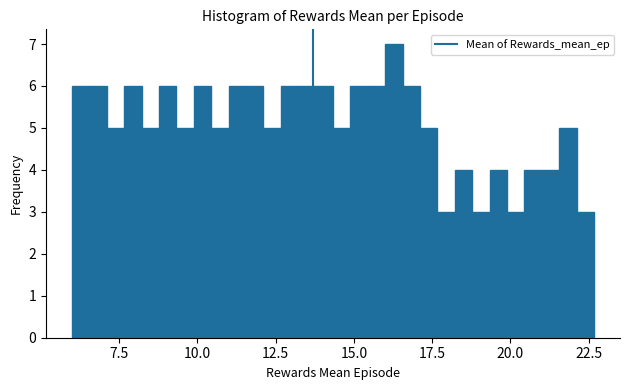

Read against the x-axis, roughly where is the centre of the tallest bar?

16.5